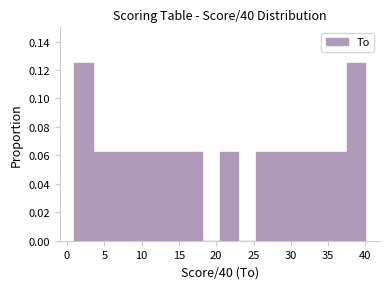

Reading left to right, transcribe this chart: for each bar, give the range it covers on the x-axis and its height. Neither the bar edges nor the heights are printed on the chart, so give them approximately, as read against the axes.

1.0 to 3.5: 0.126
3.5 to 6.0: 0.062
6.0 to 8.5: 0.062
8.5 to 11.0: 0.062
11.0 to 13.0: 0.062
13.0 to 15.5: 0.062
15.5 to 18.0: 0.062
18.0 to 20.5: 0
20.5 to 23.0: 0.062
23.0 to 25.5: 0
25.5 to 28.0: 0.062
28.0 to 30.5: 0.062
30.5 to 32.5: 0.062
32.5 to 35.0: 0.062
35.0 to 37.5: 0.062
37.5 to 40.0: 0.126